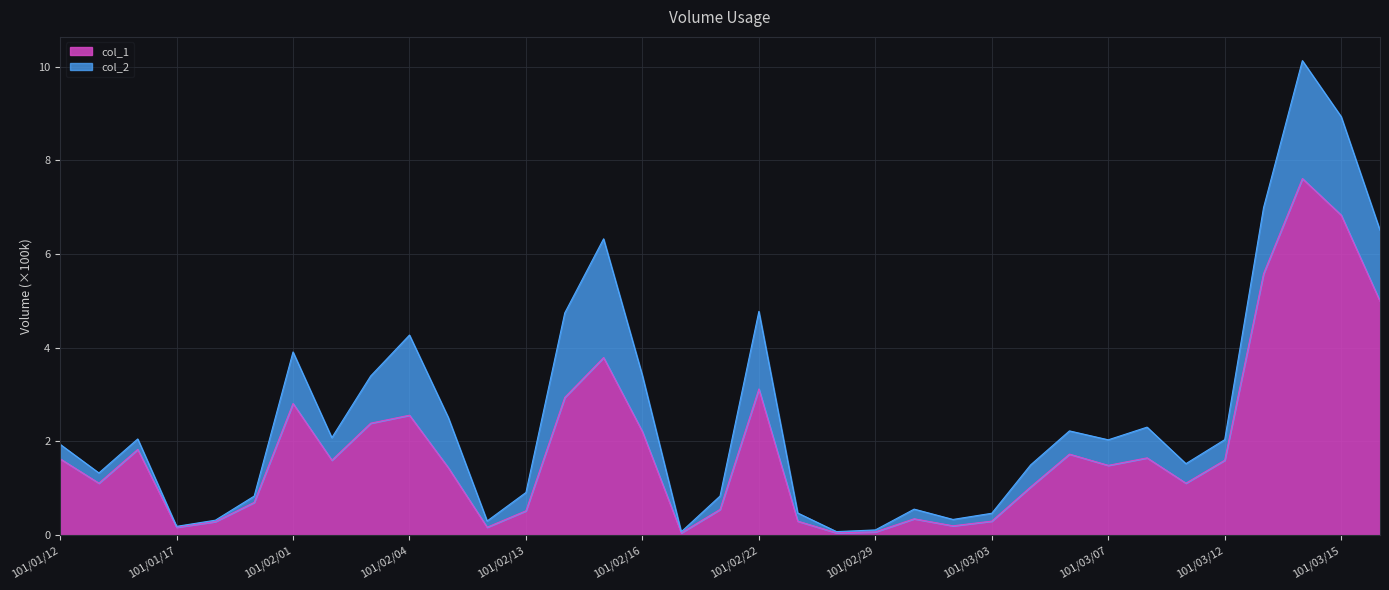

At which category does col_2 reach its first local peak?

101/01/16